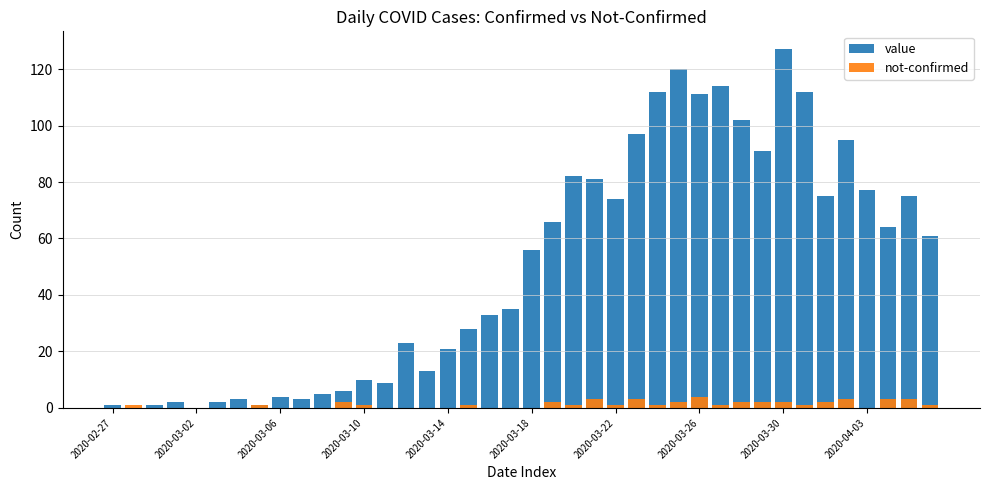

The value of not-confirmed at 21 is 2. True or false?

True